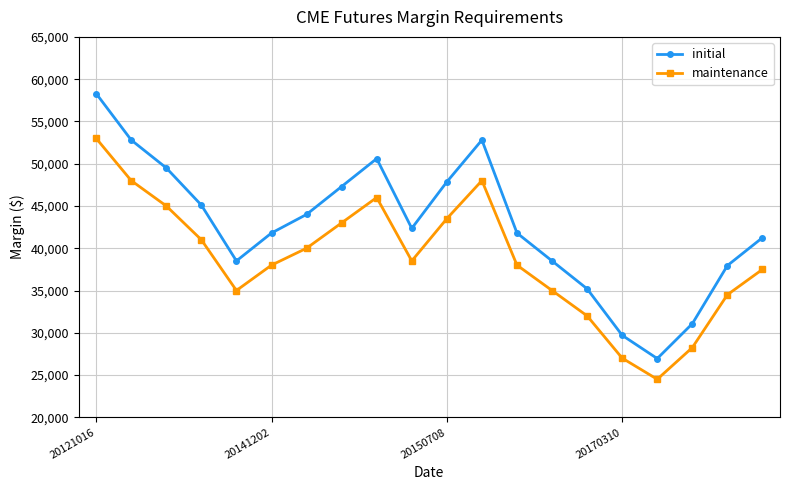

Which series has the largest range (max minus min)?

initial